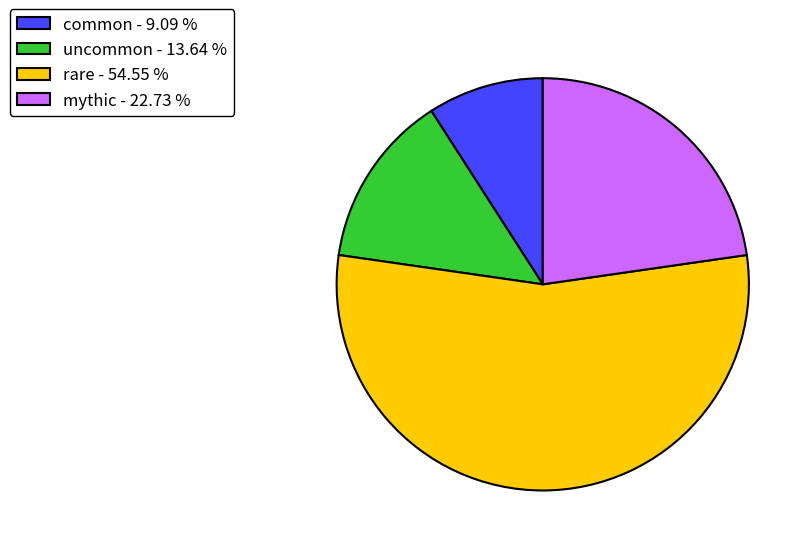

Which slice is the largest?

rare